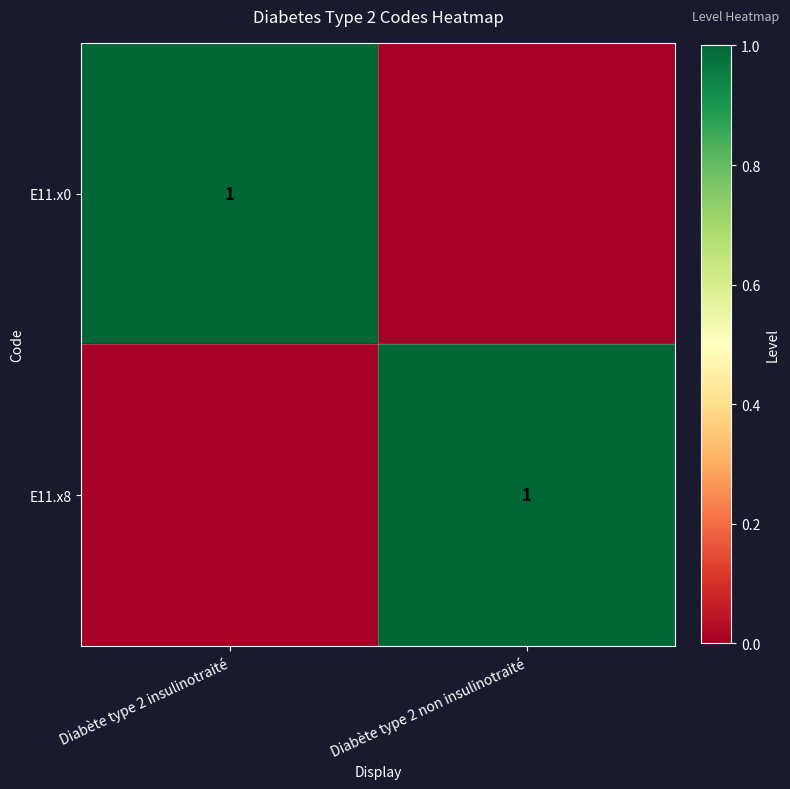

At which category is the sum across all series the highest?

Diabète type 2 insulinotraité